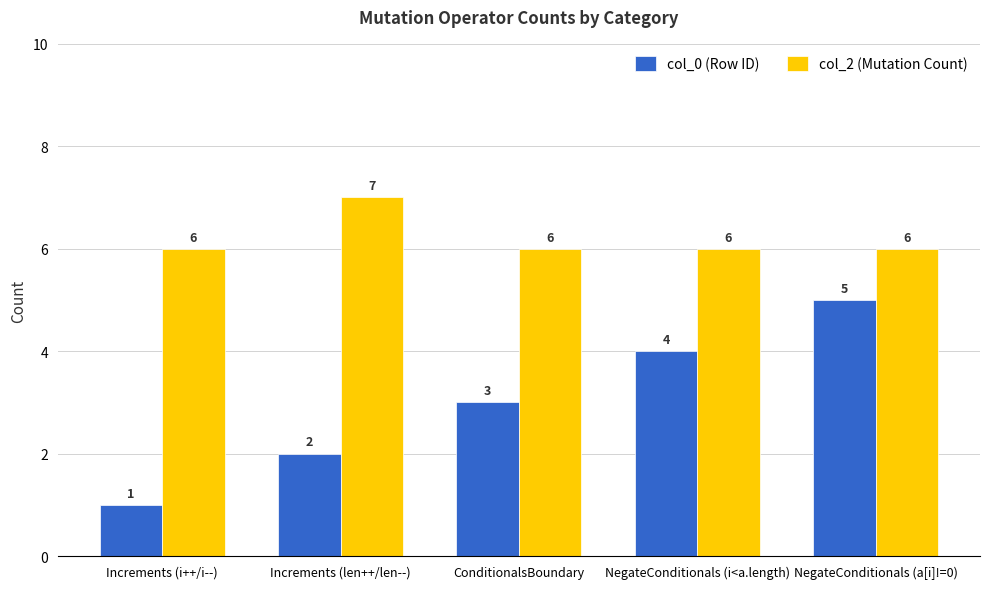

Reading right to left, extract all data points from this chart.

col_0 (Row ID): NegateConditionals (a[i]!=0)=5	NegateConditionals (i<a.length)=4	ConditionalsBoundary=3	Increments (len++/len--)=2	Increments (i++/i--)=1
col_2 (Mutation Count): NegateConditionals (a[i]!=0)=6	NegateConditionals (i<a.length)=6	ConditionalsBoundary=6	Increments (len++/len--)=7	Increments (i++/i--)=6